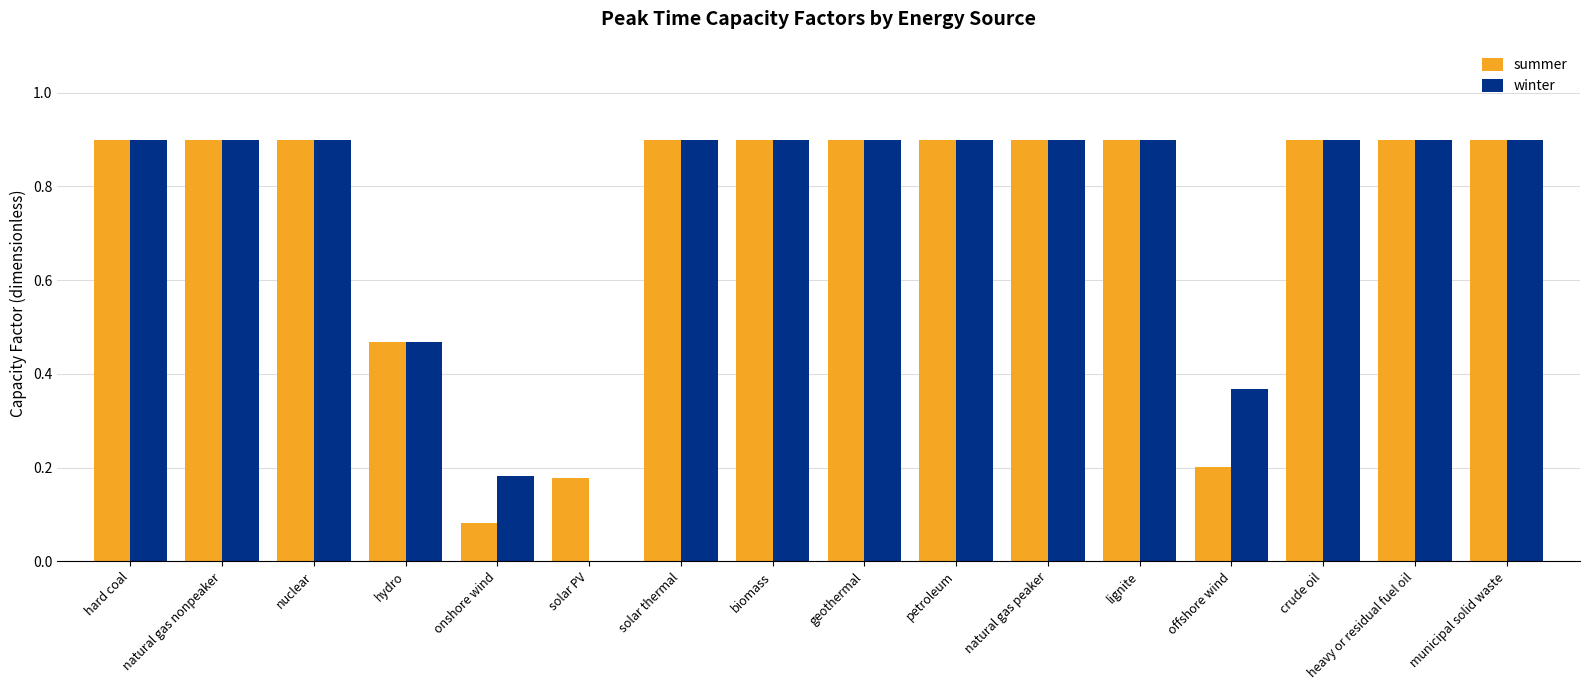

How many series are shown in this chart?

2